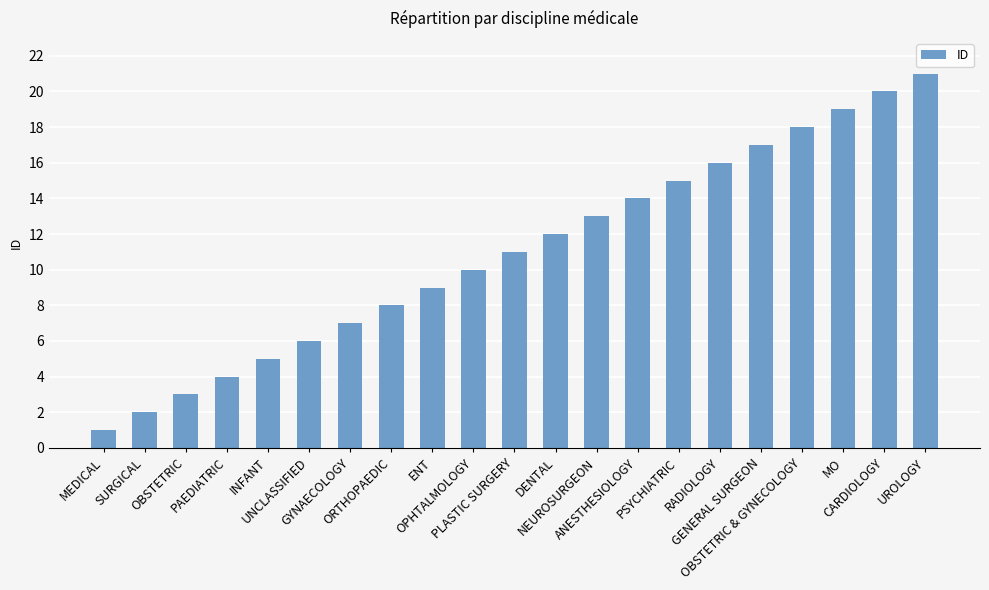

Reading left to right, extract all data points from this chart.

1	2	3	4	5	6	7	8	9	10	11	12	13	14	15	16	17	18	19	20	21